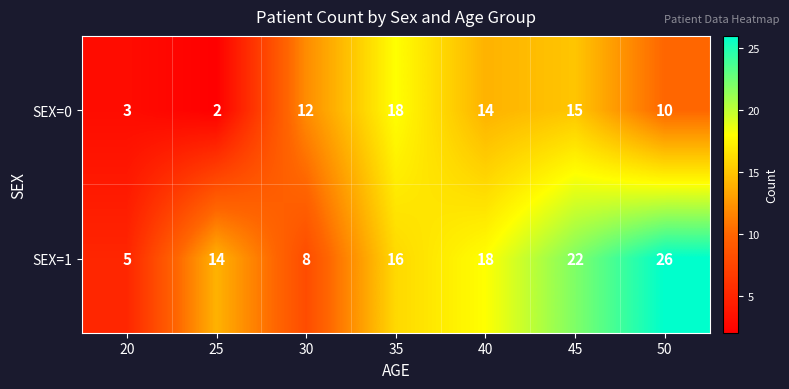

Which series has the largest range (max minus min)?

SEX=1